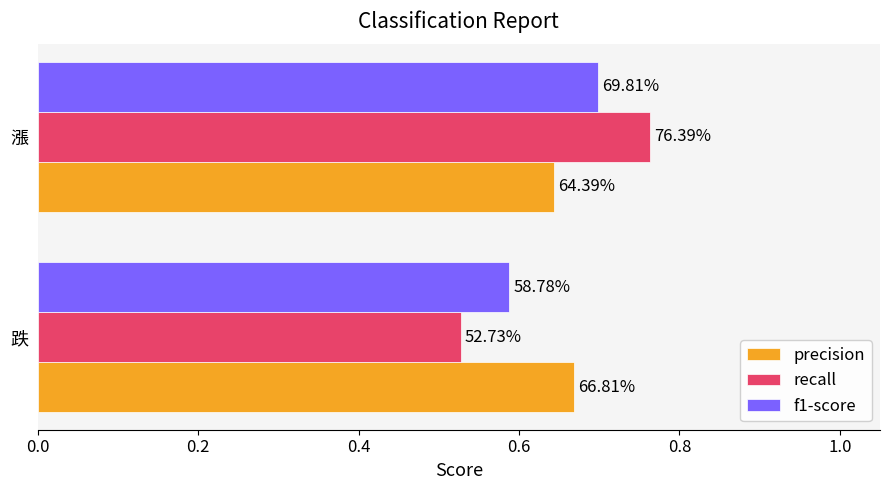

What are all the series names shown in the legend?

precision, recall, f1-score